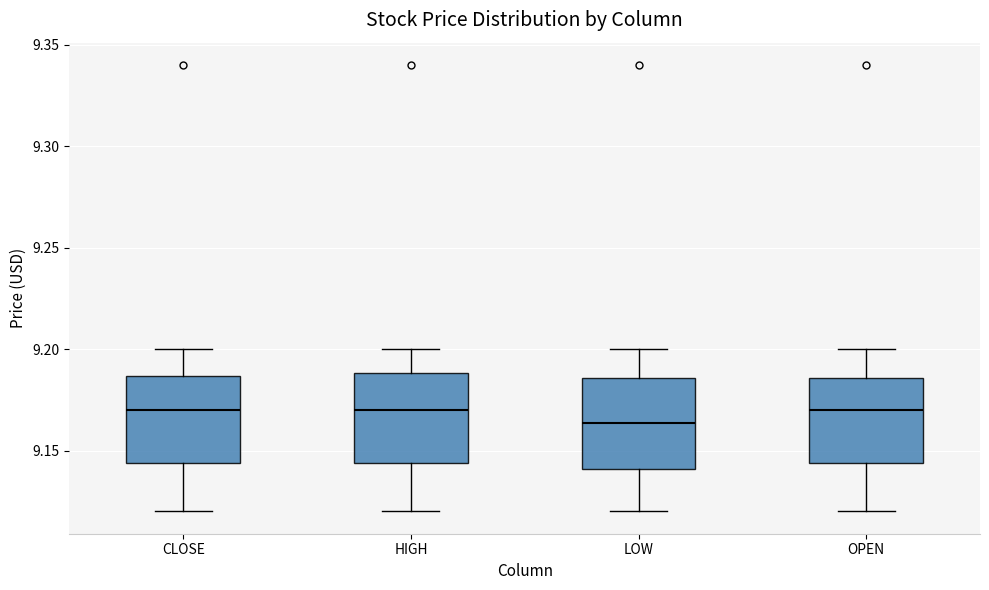

Reading left to right, transcribe this box plot: for each box, give where its median line is, the range the box spans, and where its two whiskers end, as read against the y-axis. The values are not printed on the chart, so give them approximately, as read against the axis.

CLOSE: median 9.170, box 9.145 to 9.185, whiskers 9.120 to 9.200
HIGH: median 9.170, box 9.145 to 9.190, whiskers 9.120 to 9.200
LOW: median 9.165, box 9.140 to 9.185, whiskers 9.120 to 9.200
OPEN: median 9.170, box 9.145 to 9.185, whiskers 9.120 to 9.200